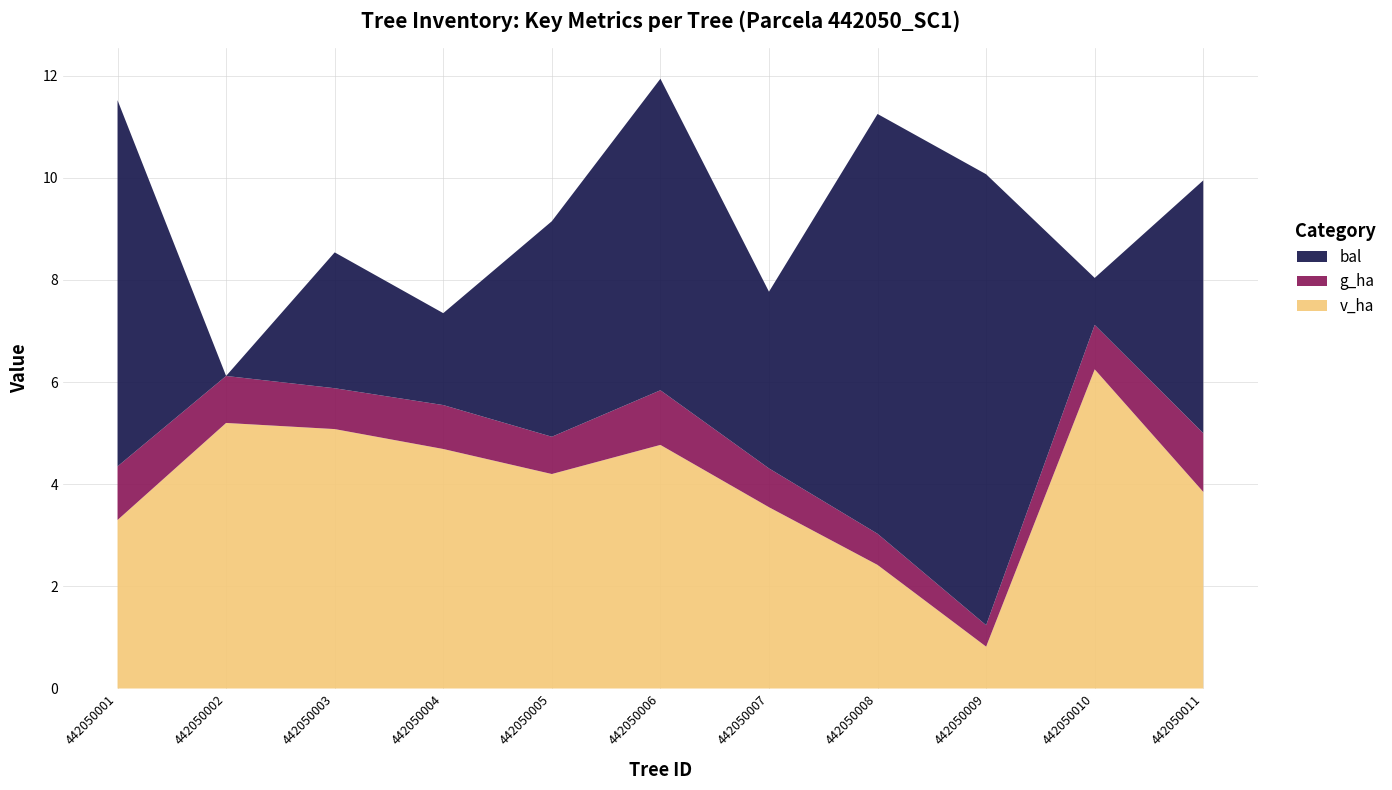

Reading right to left, transcribe all the data shown in this chart.

bal: 5.0	0.9	8.8	8.2	3.5	6.1	4.2	1.8	2.7	0.0	7.2
g_ha: 1.1	0.9	0.4	0.6	0.8	1.1	0.7	0.9	0.8	0.9	1.1
v_ha: 3.9	6.2	0.8	2.4	3.5	4.8	4.2	4.7	5.1	5.2	3.3